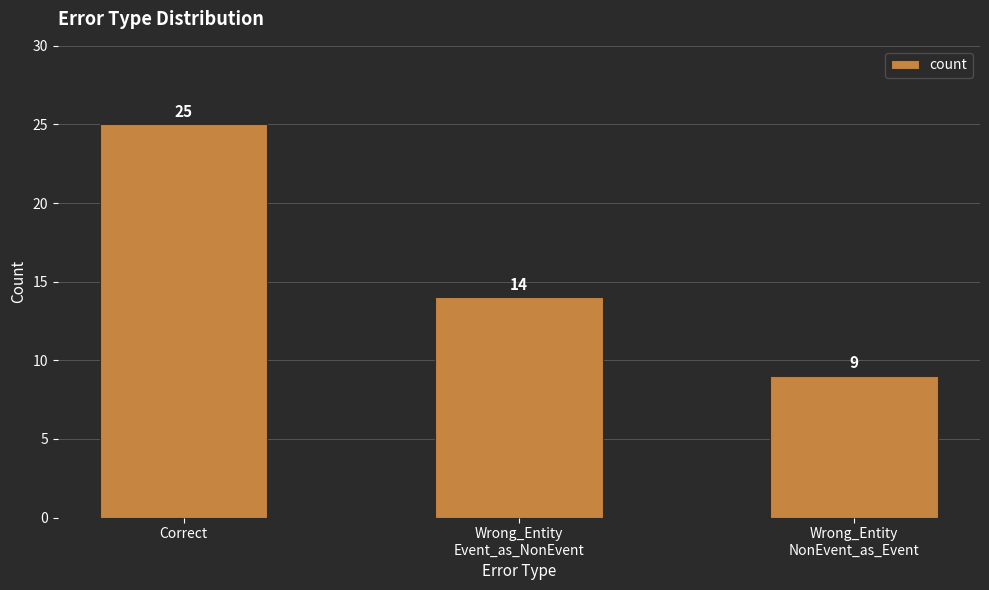

How many data points are less than 14?

1